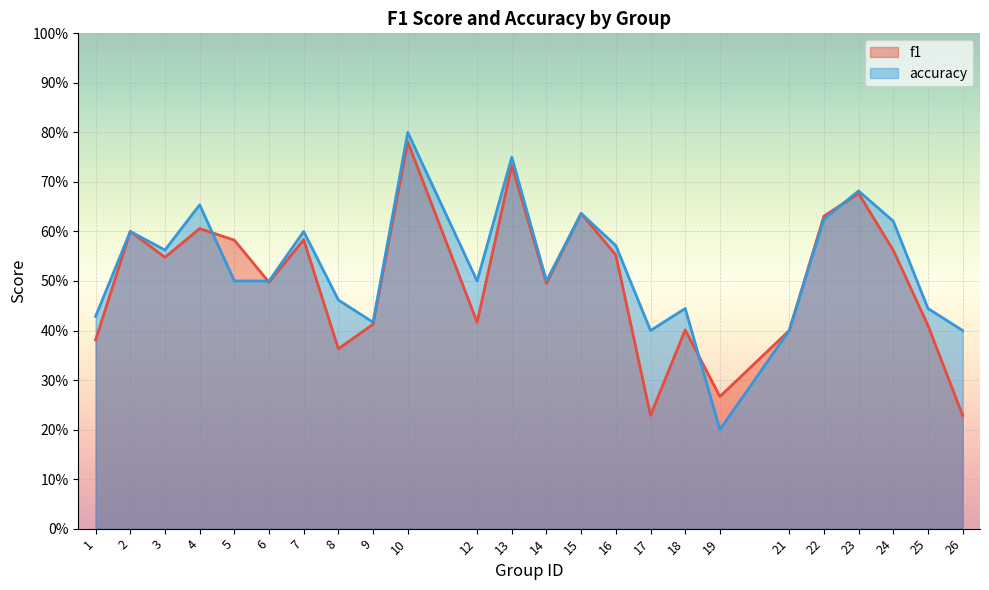

What is the sum of all accuracy values?

12.7